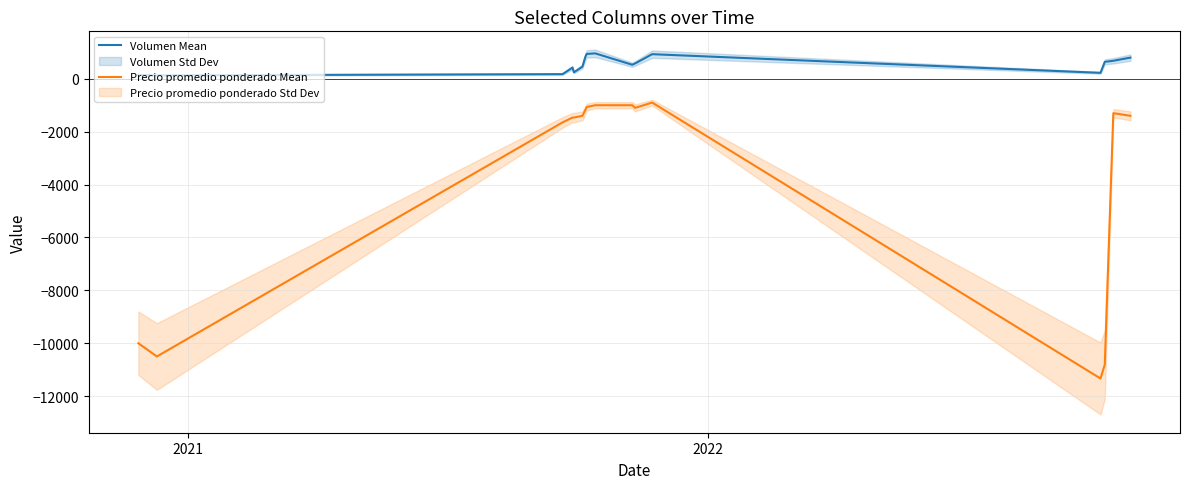

True or false: Precio promedio ponderado Mean and Volumen Mean cross at least once.

False